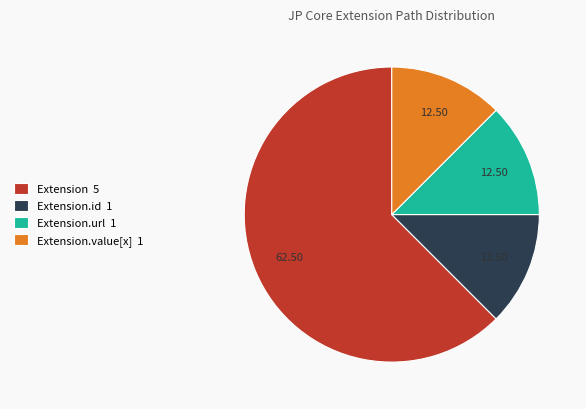

Do Extension.url 1 and Extension.id 1 together represent more than half of the pie?

No